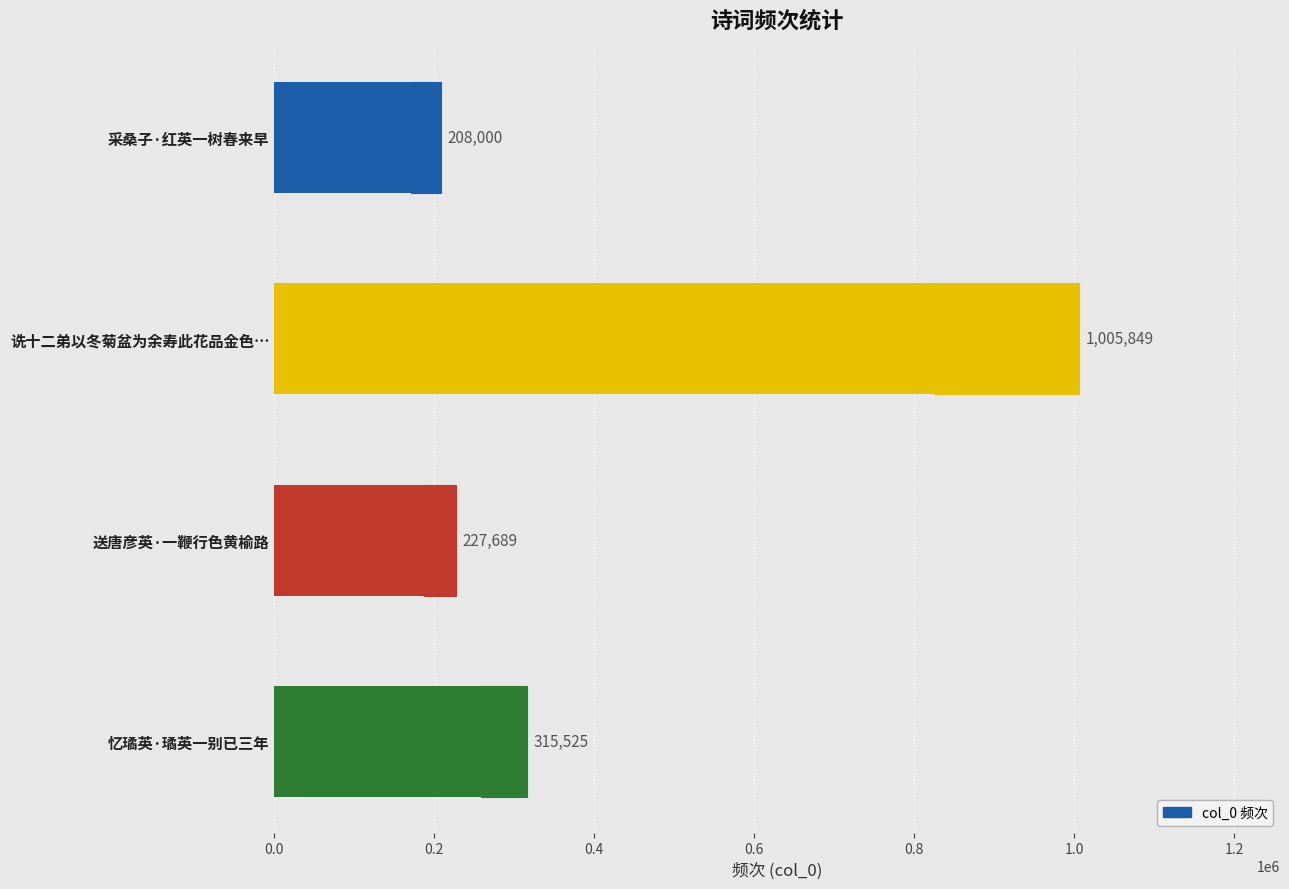

Is it true that the value at 采桑子·红英一树春来早 is 48487?

False